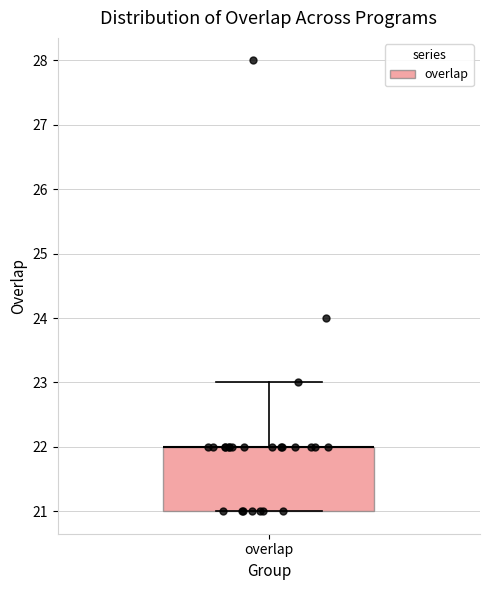

Read this box plot against the y-axis: the position of the median line, the range covered by the box, and the ends of both whiskers. The values are not printed on the chart, so give them approximately, as read against the axis.

median 22 (drawn on the box's upper edge), box 21 to 22, whiskers 21 to 23